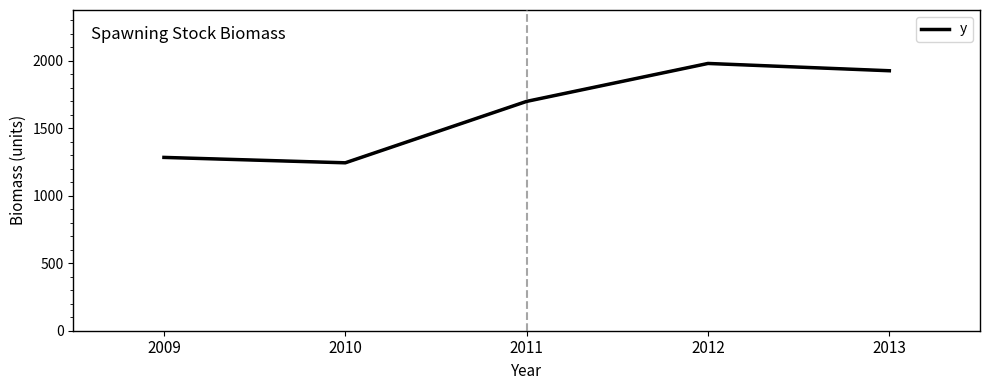

True or false: the data shows 1926 at 2013.

True